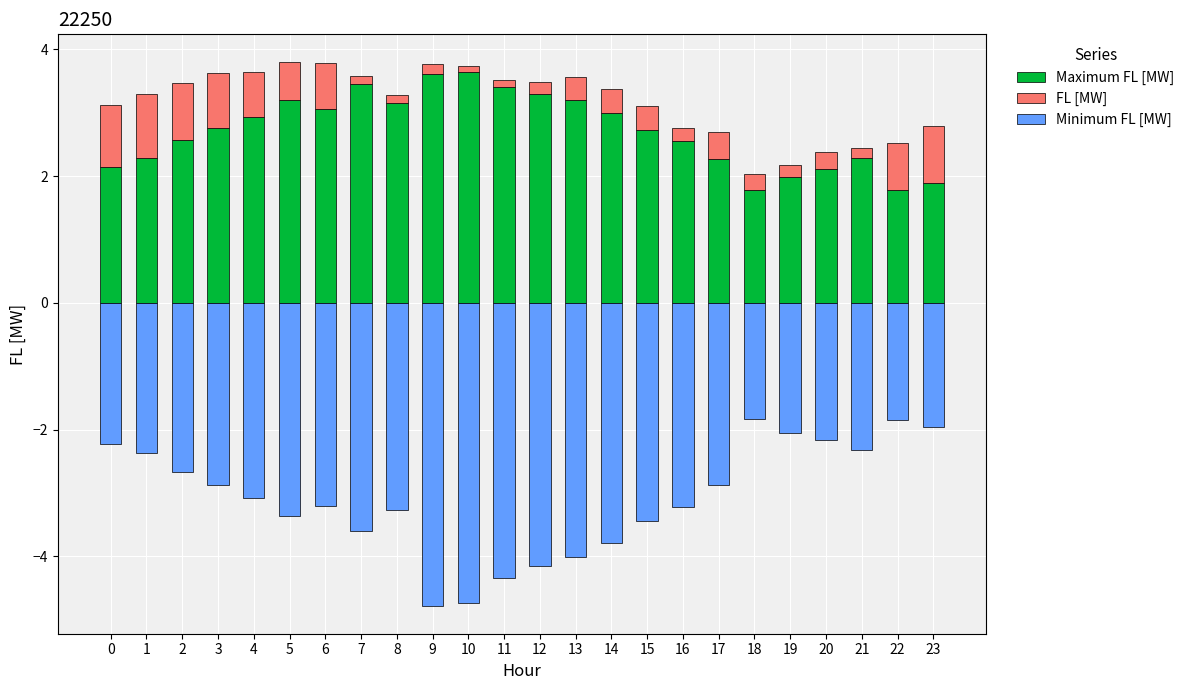

What is the sum of all Minimum FL [MW] values?

-74.2